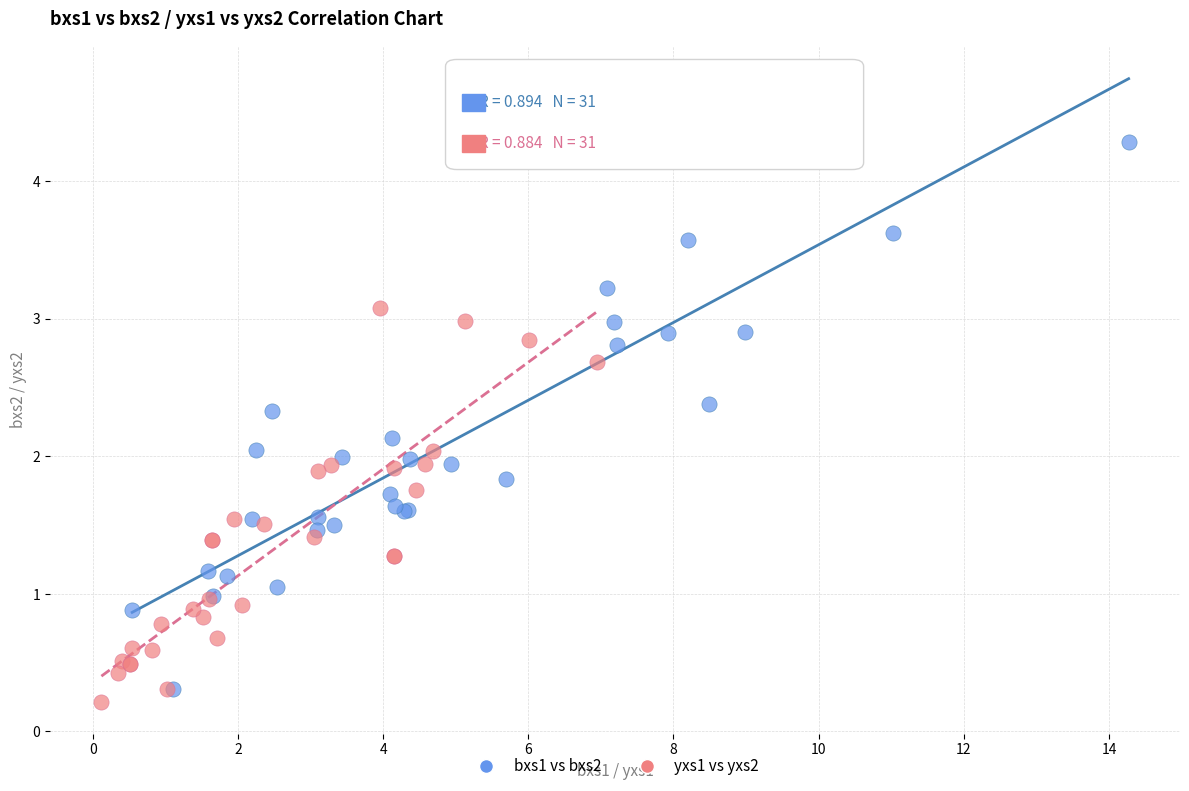

Which series has the widest spread of Y values?

bxs1 vs bxs2